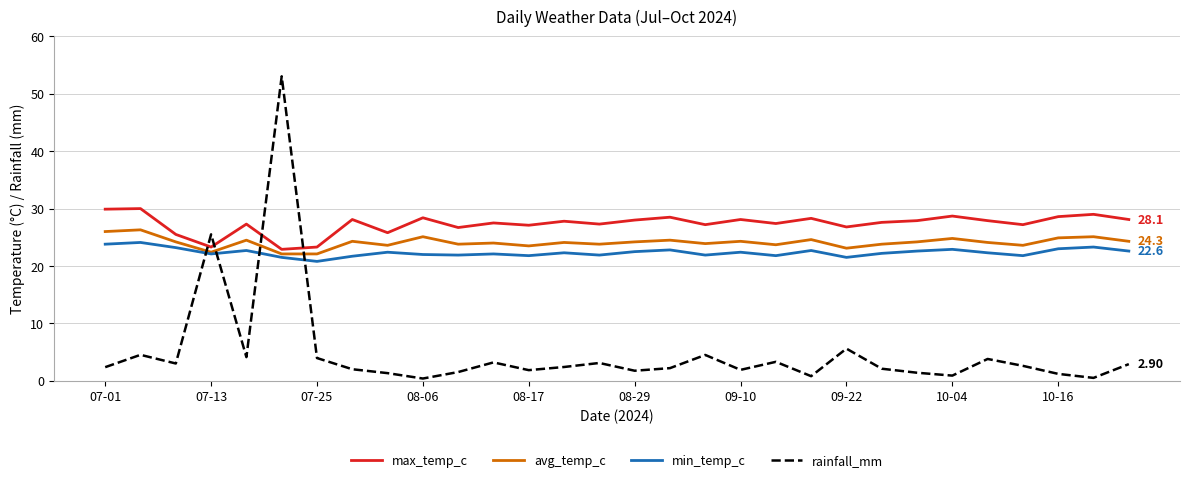

True or false: avg_temp_c and rainfall_mm cross at least once.

True